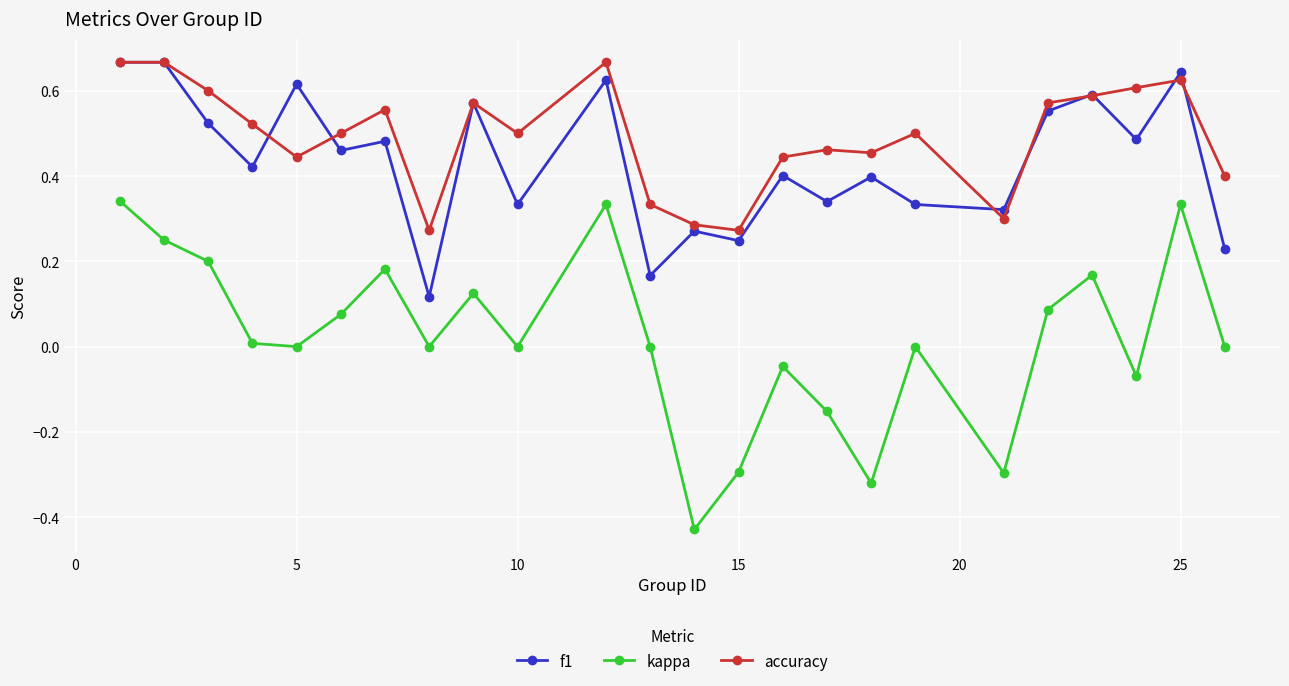

Which series has the largest range (max minus min)?

kappa